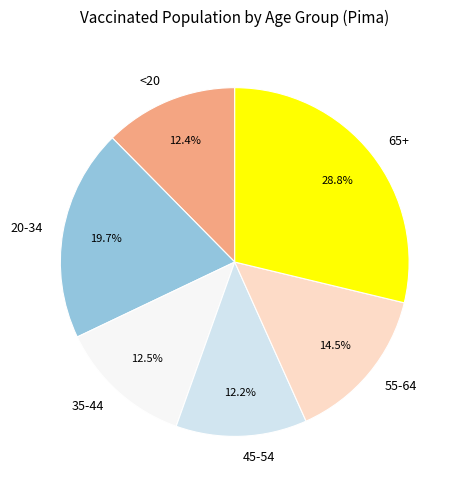

The <20 slice represents 12% of the pie. True or false?

True